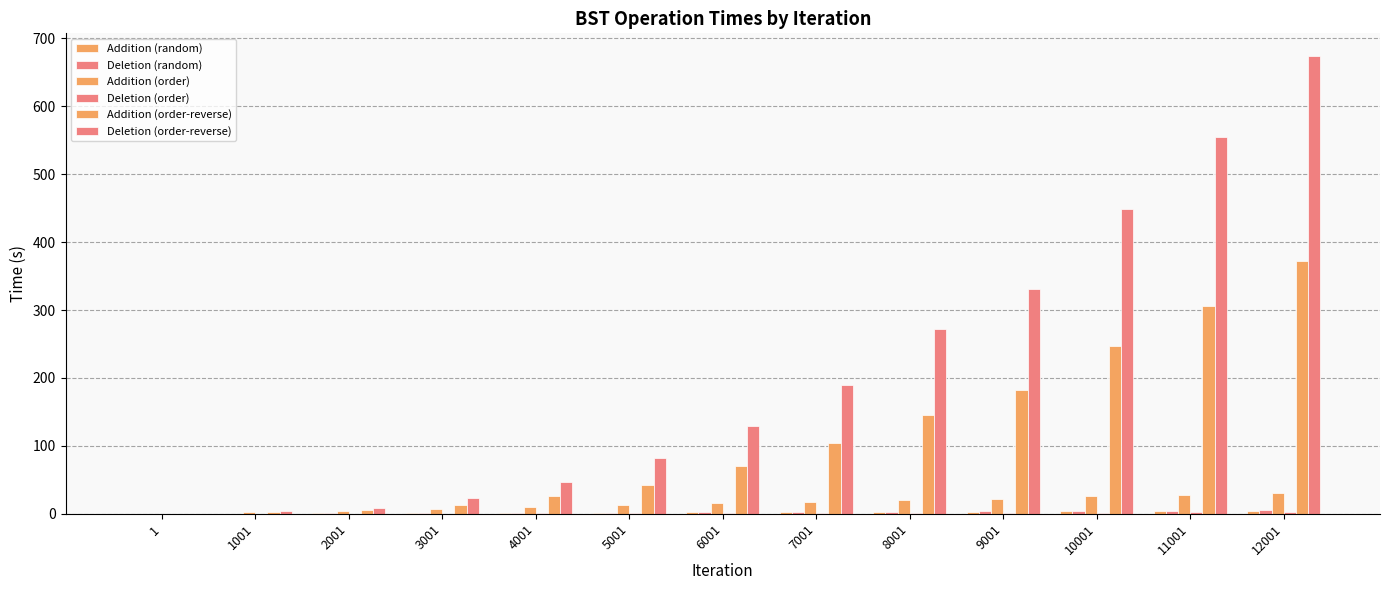

Is it true that Deletion (random) equals 3.2 at 8001?

True